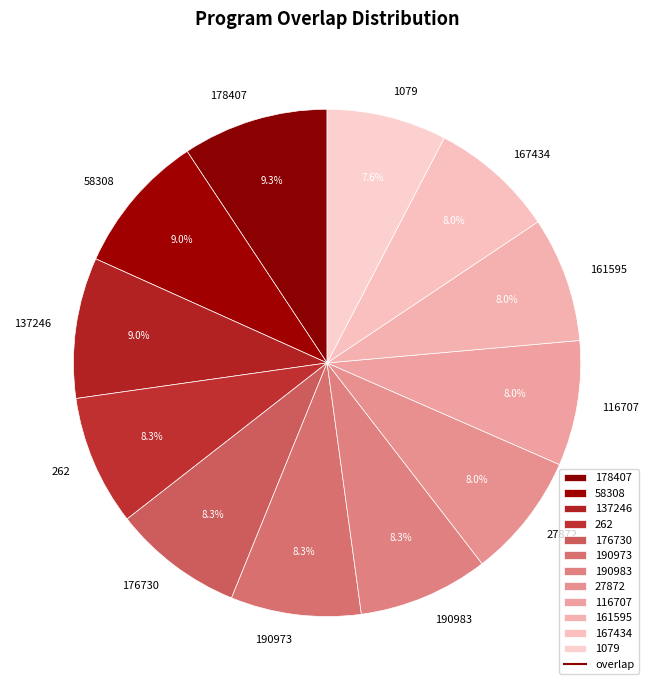

How many slices are in this pie chart?

12